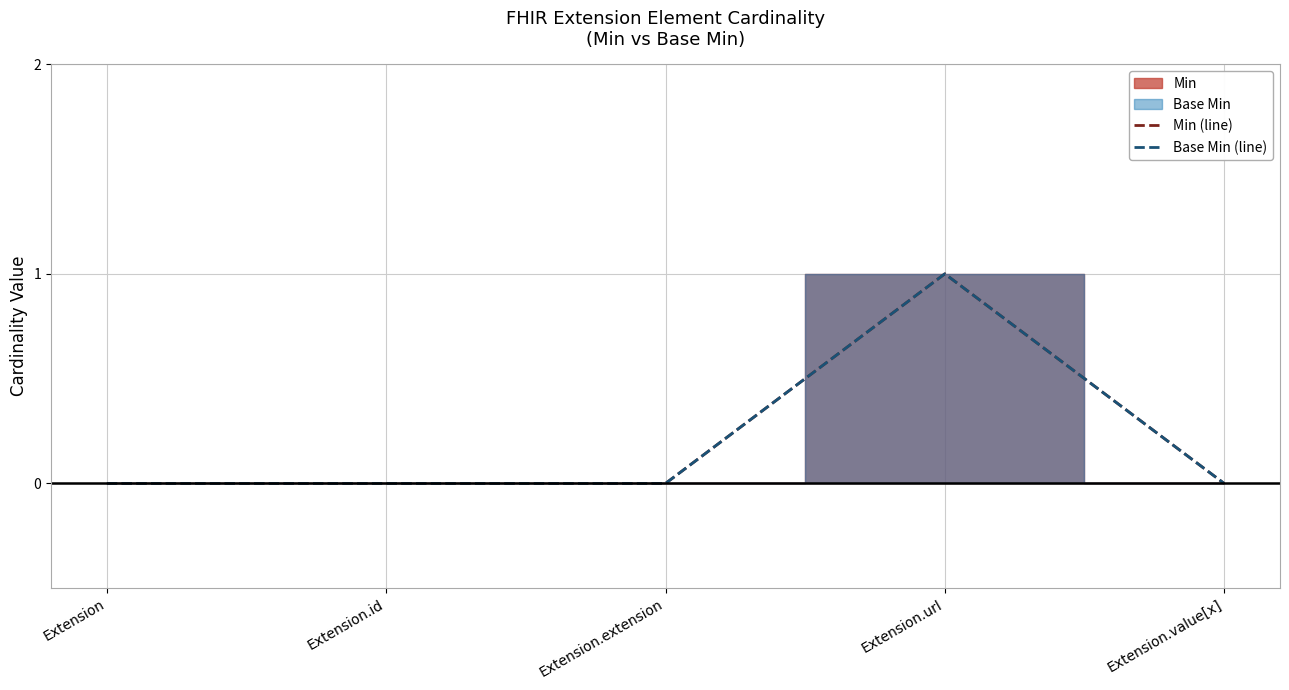

Reading left to right, extract all data points from this chart.

Min (line): 0	0	0	1	0
Base Min (line): 0	0	0	1	0